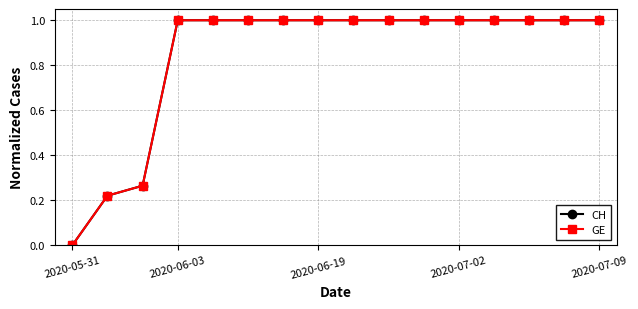

True or false: GE has more than 1 points higher than both neighbors.

False